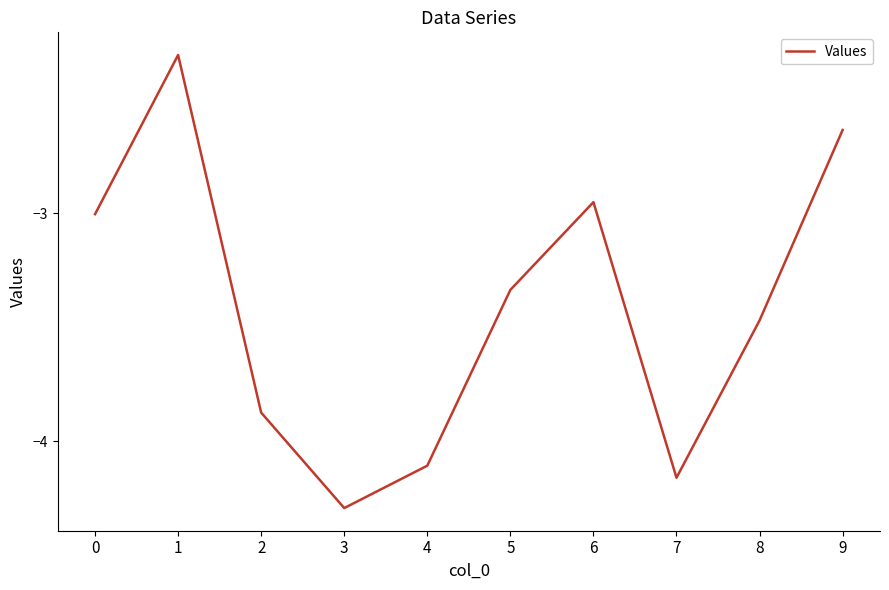

Where is the first local minimum?

3